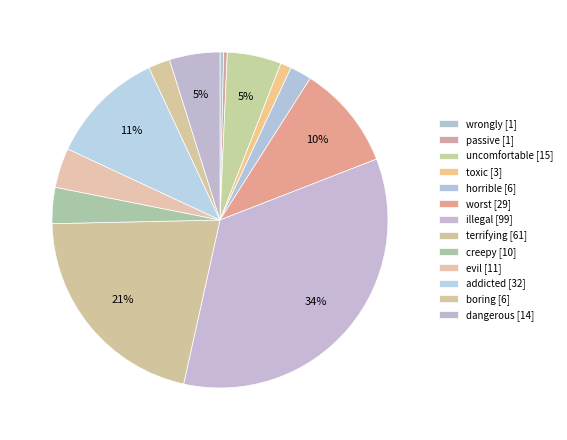

Count the number of slices in the pie.

13